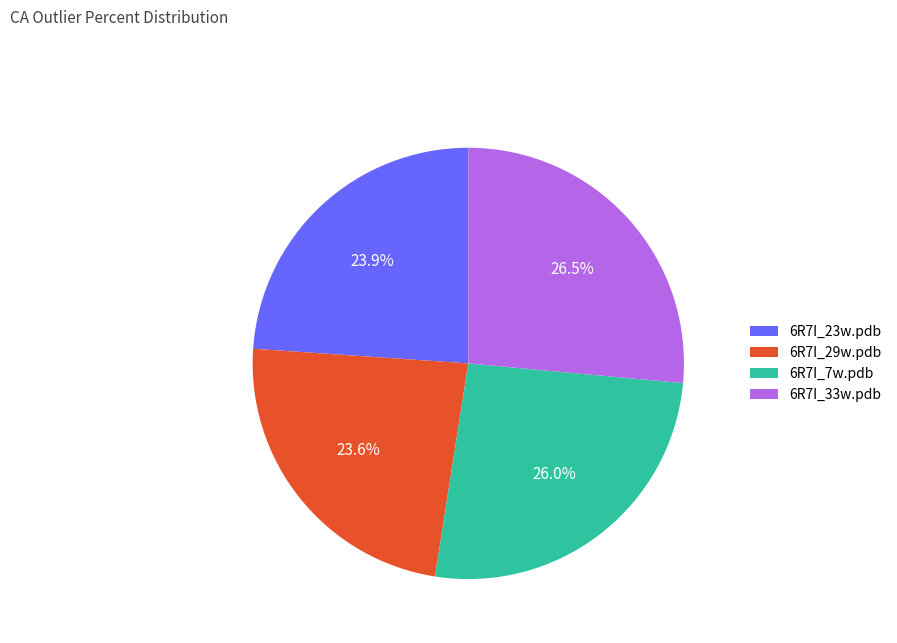

The 6R7I_29w.pdb slice represents 18% of the pie. True or false?

False